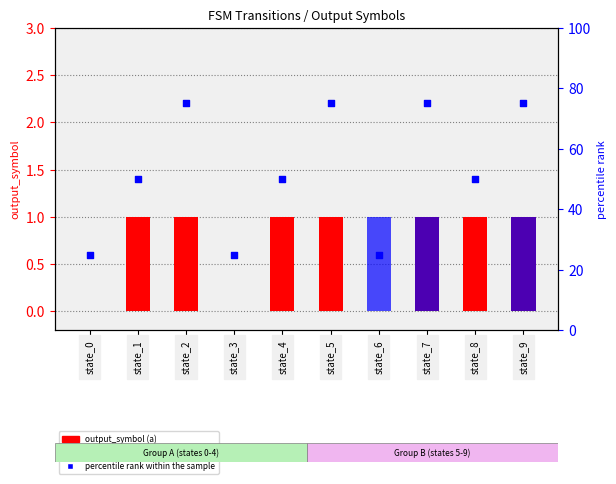

Which series has the widest spread of Y values?

percentile rank within the sample